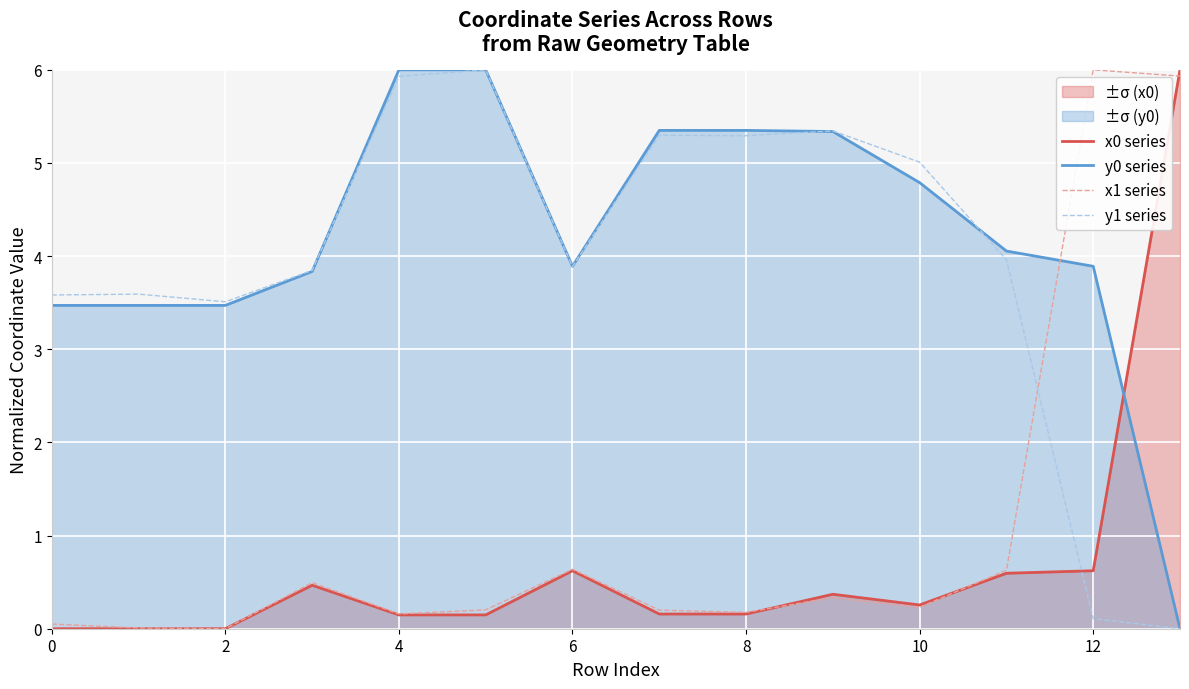

At how many categories does at least one series exceed 5?

8